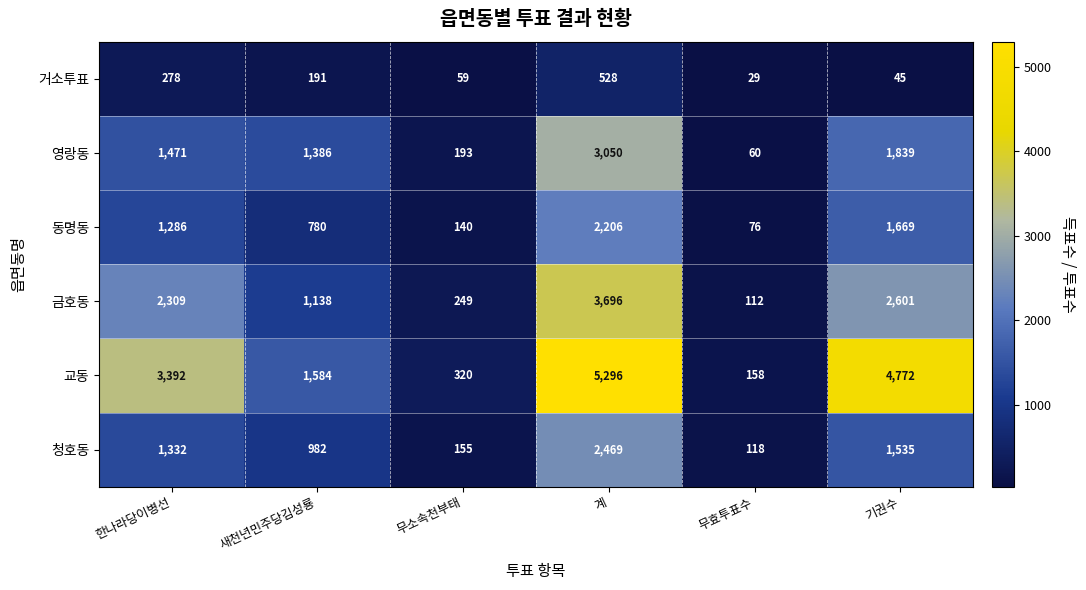

At which label does 금호동 reach its peak?

계